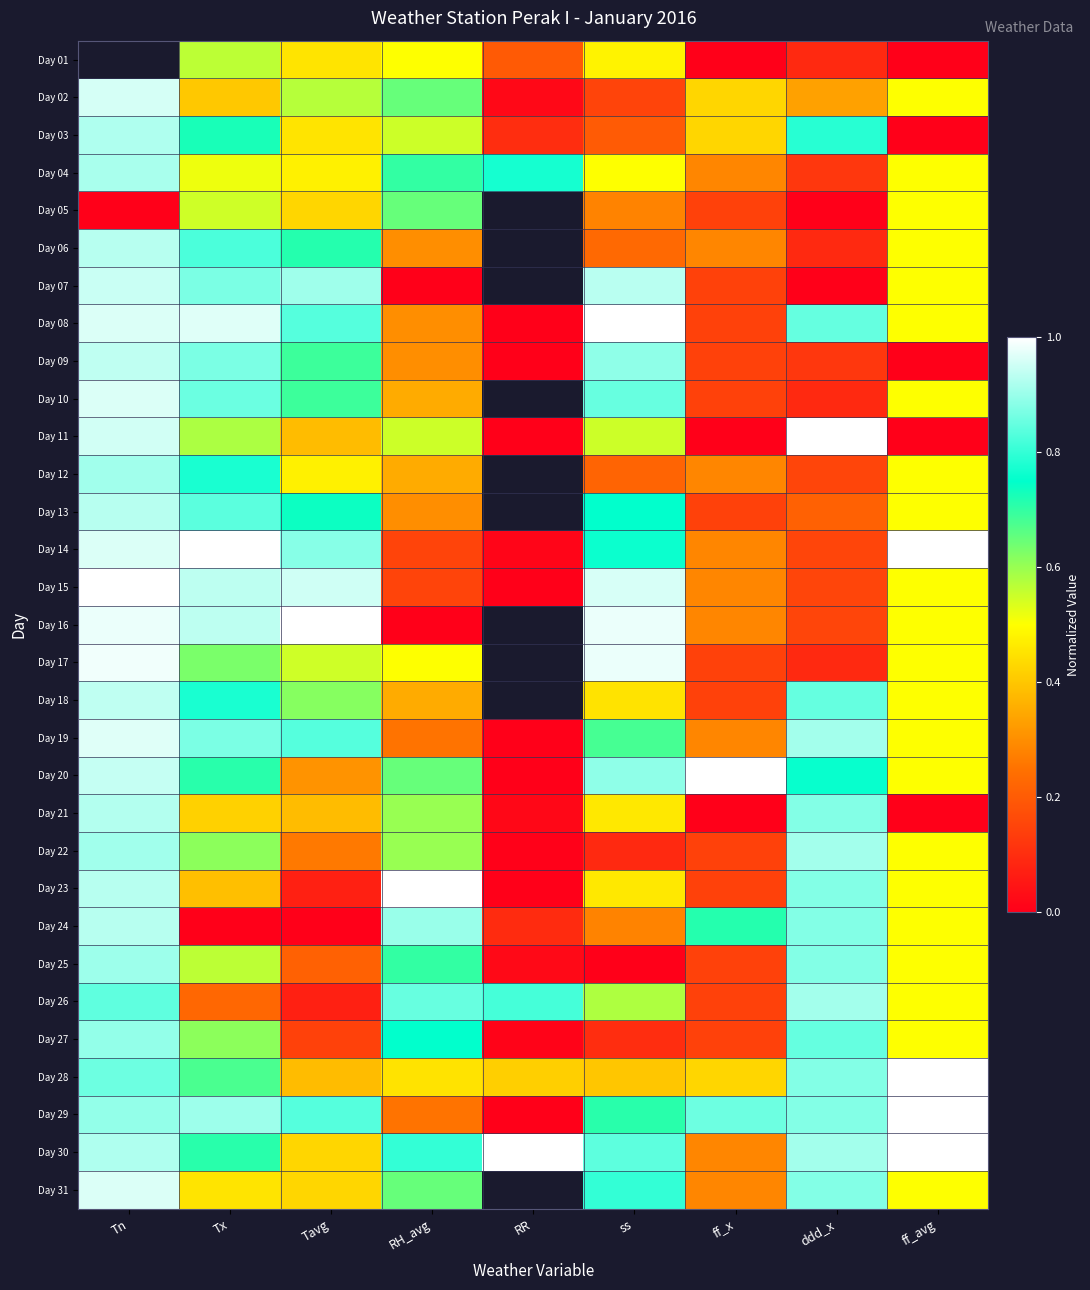

How many distinct data groups are displayed?

31